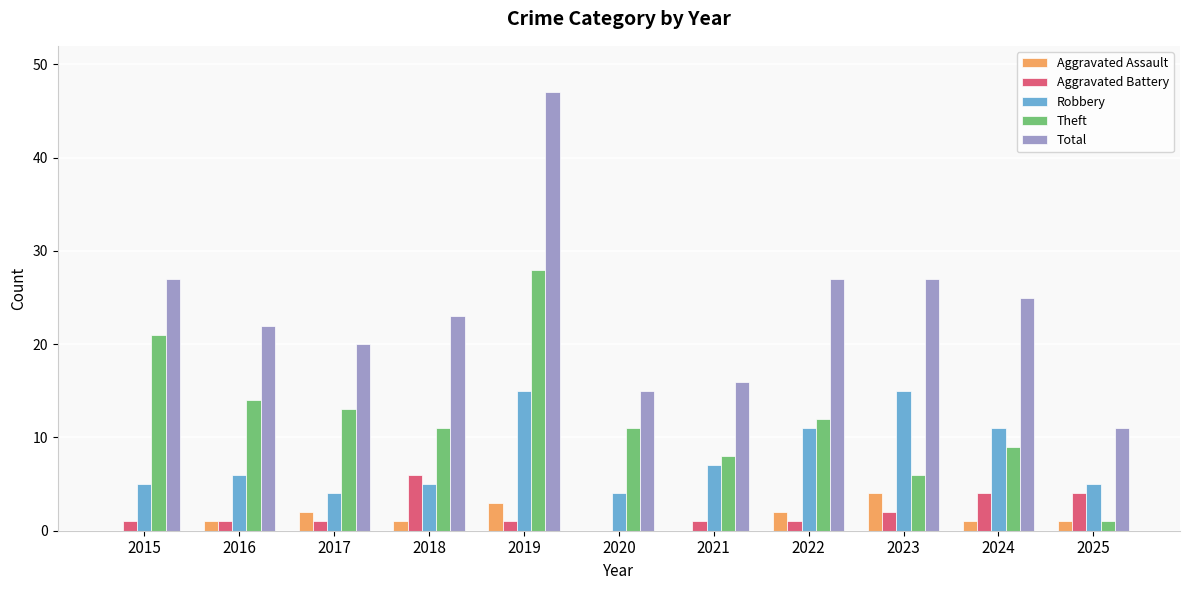

At which label does Total reach its peak?

2019